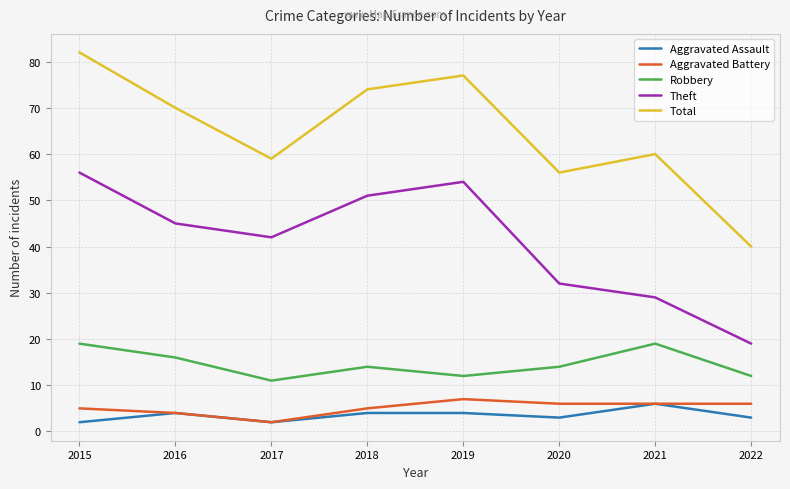

Which category has the highest value across all series?

2015